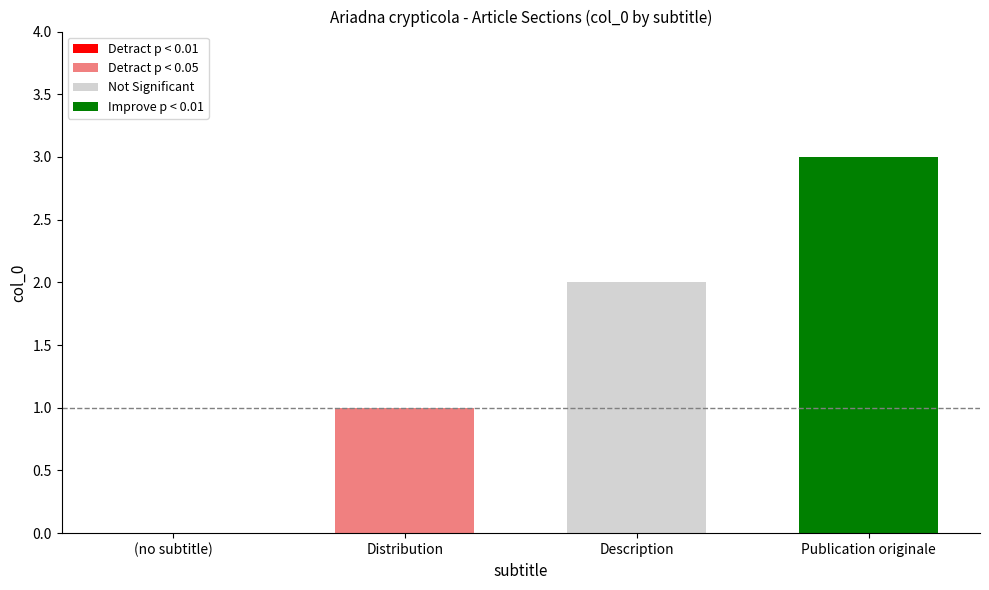

Which series has the widest spread of values?

Detract p < 0.05